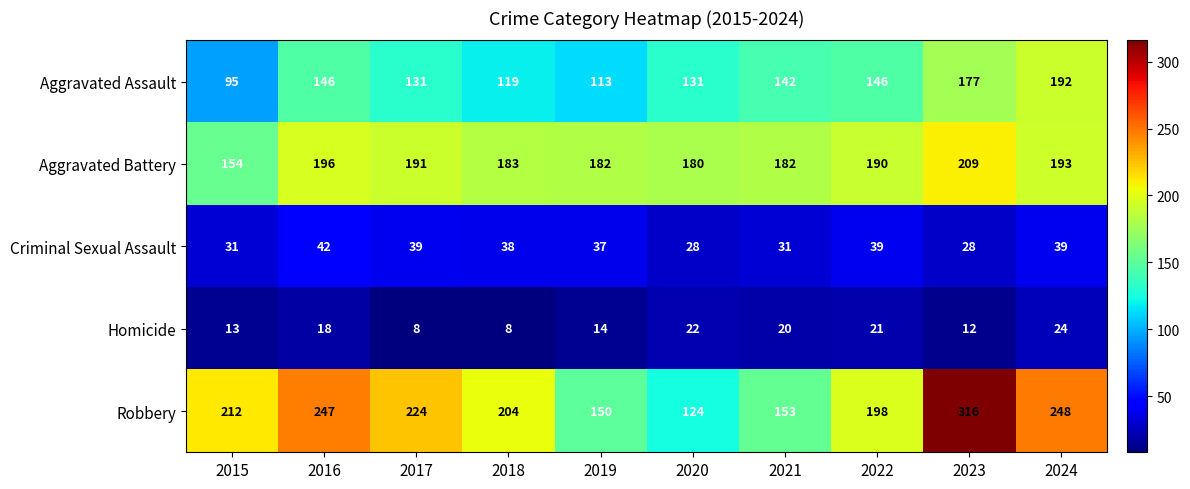

True or false: Aggravated Battery has a value of 180 at 2020.

True